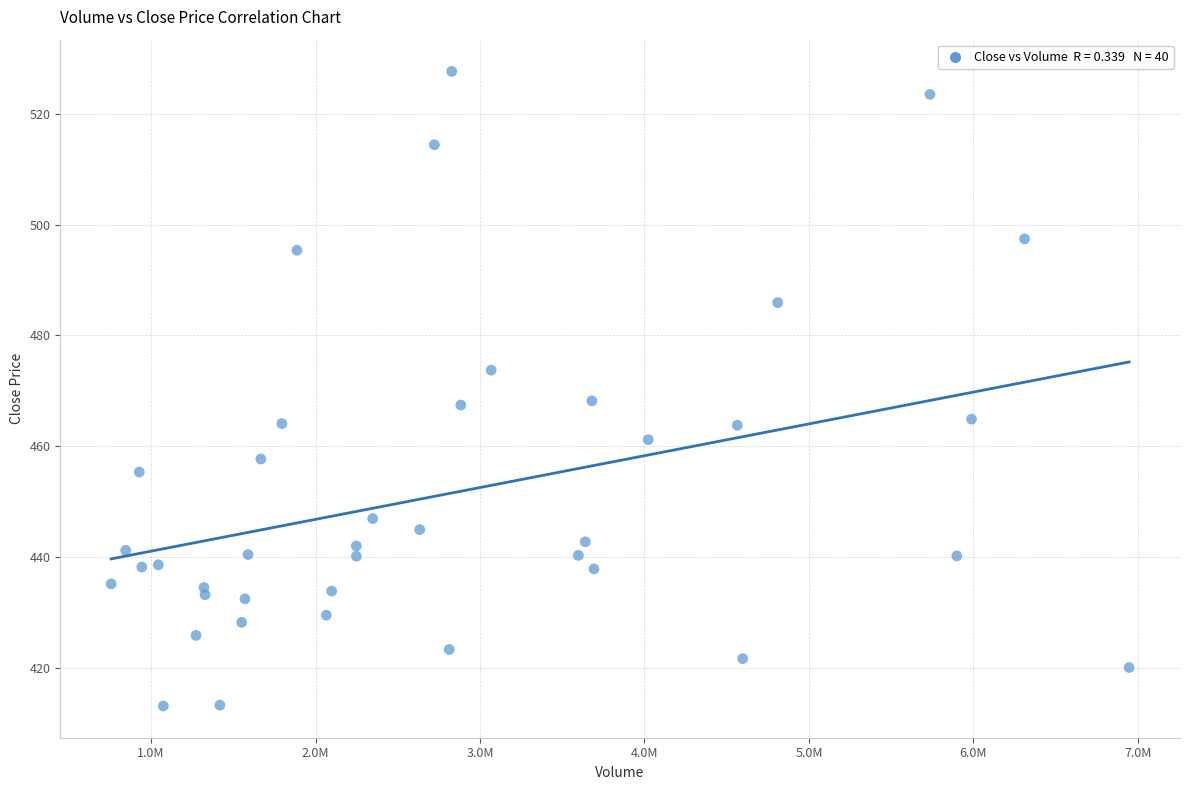

What is the range of Y values (max minus min)?

114.6